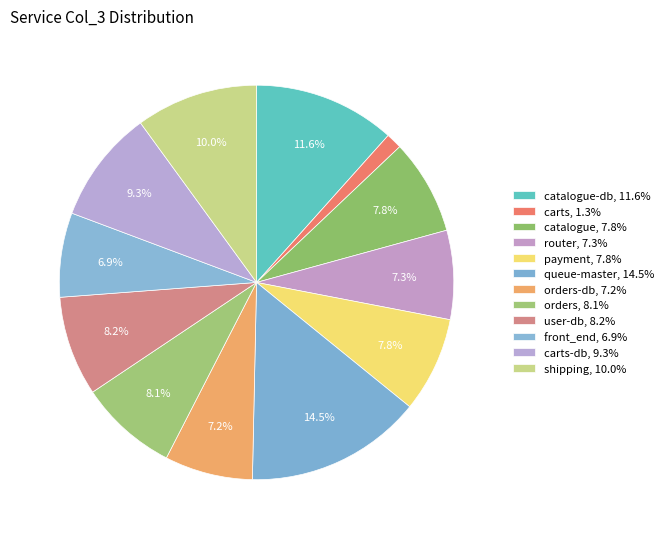

How many slices are in this pie chart?

12